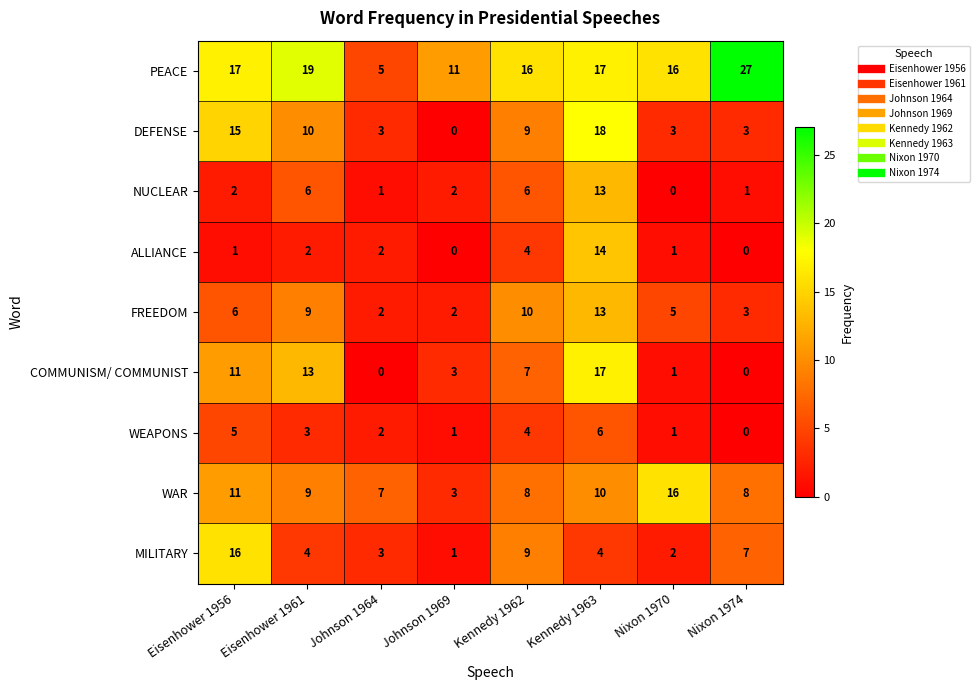

What is the total value across all series at Eisenhower 1961?

75